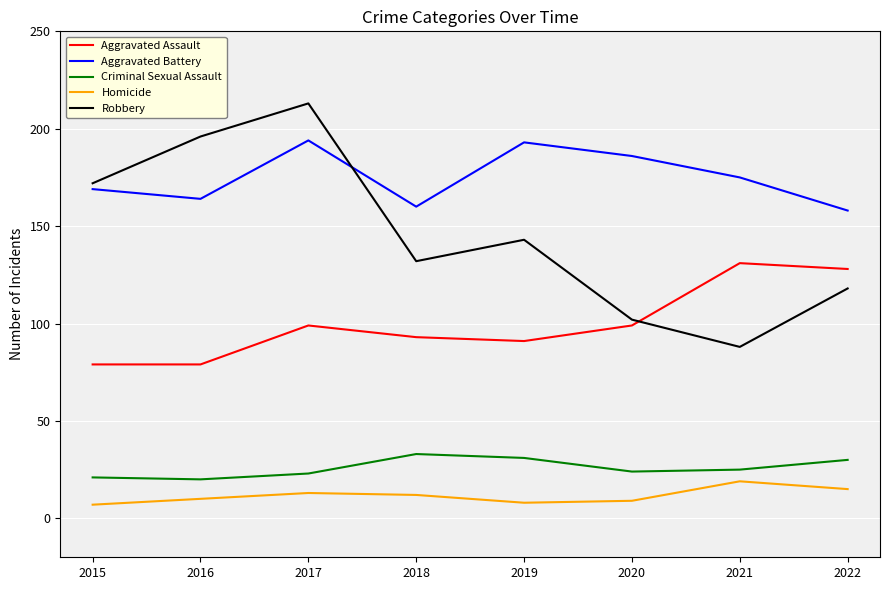

What is the spread (max minus min) of values at 2021?

156